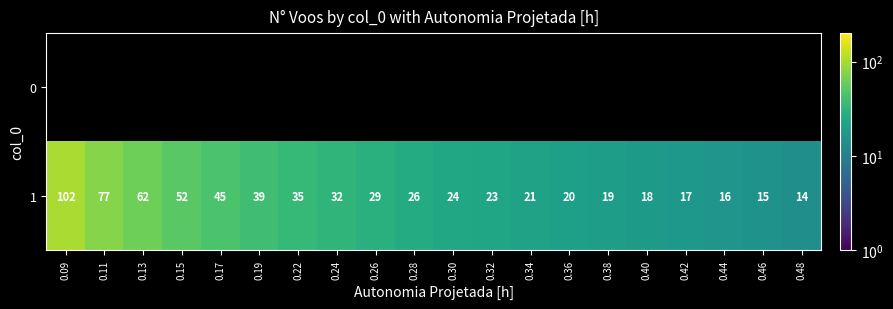

The 1 series shows 35 at 0.22. True or false?

True